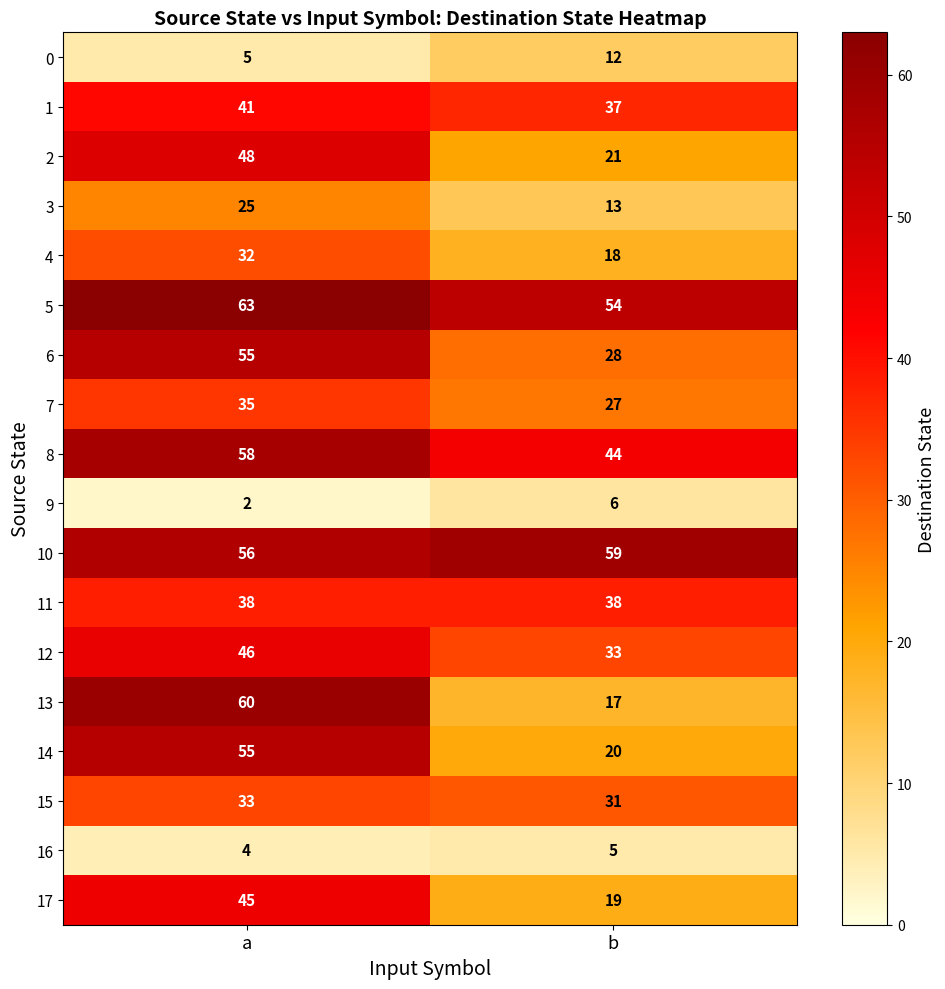

True or false: 16 has a value of 1 at b.

False